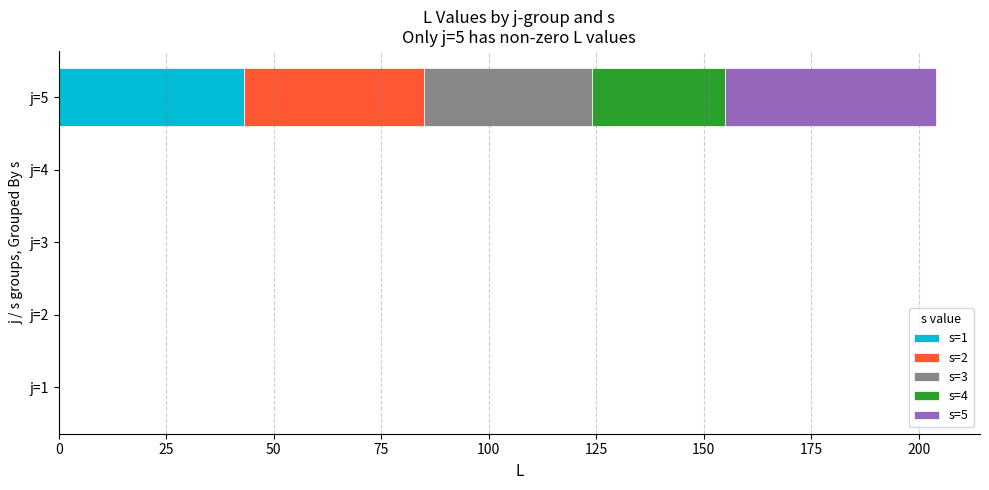

At which category is the sum across all series the highest?

j=5